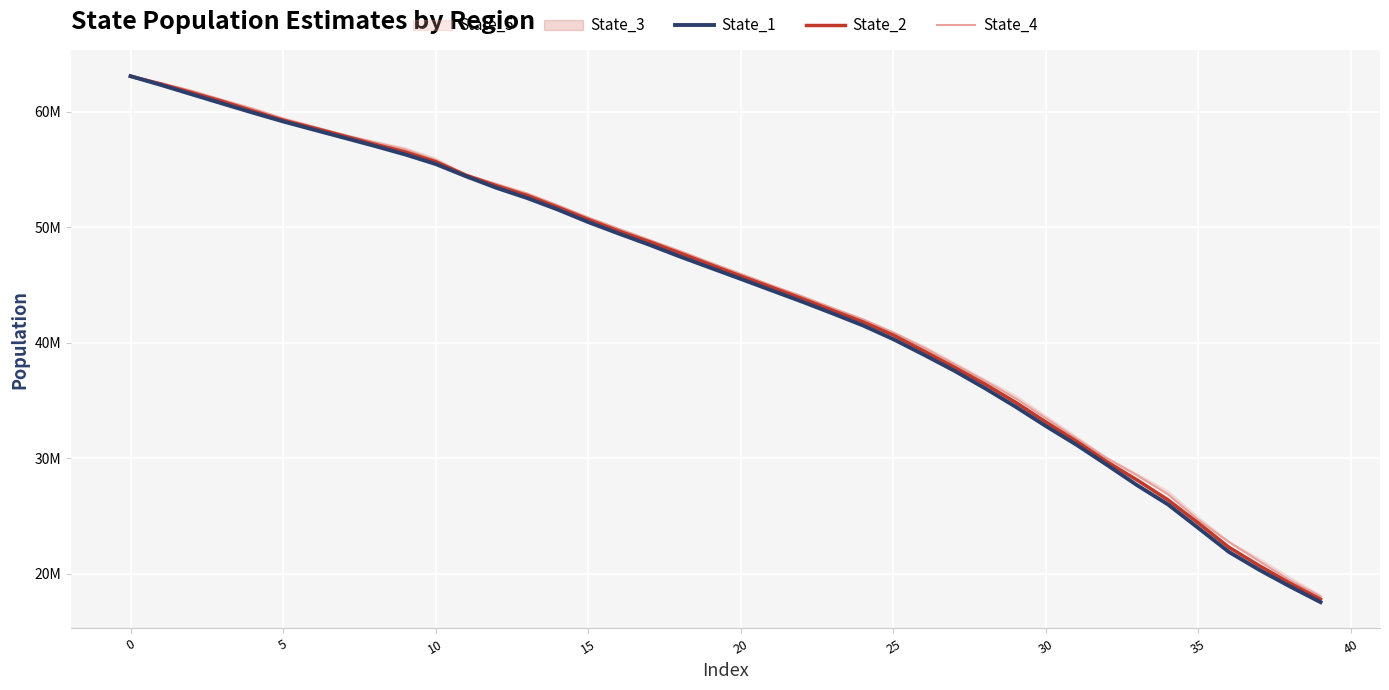

How many times do State_4 and State_1 cross each other?

1